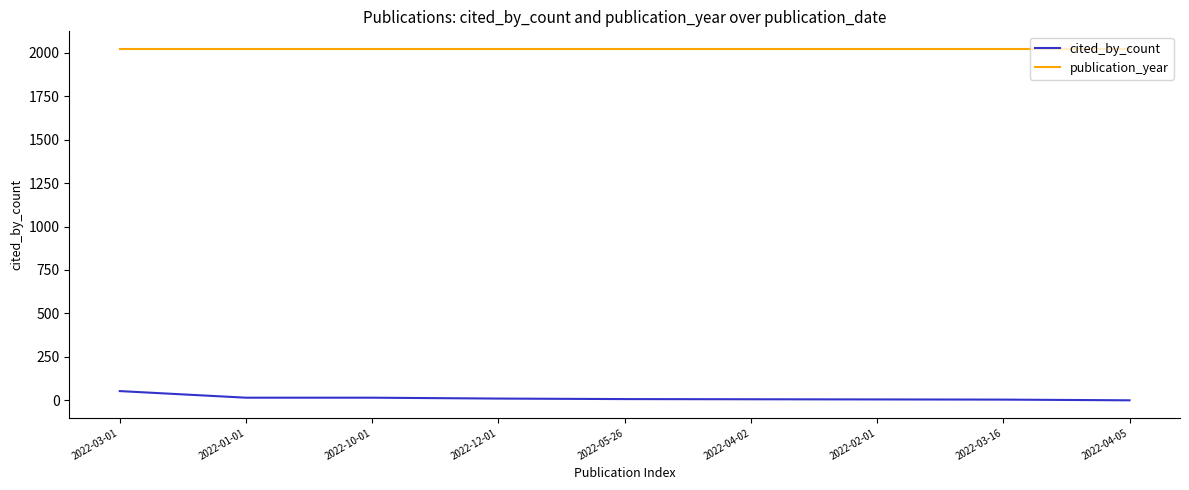

True or false: cited_by_count and publication_year cross at least once.

False